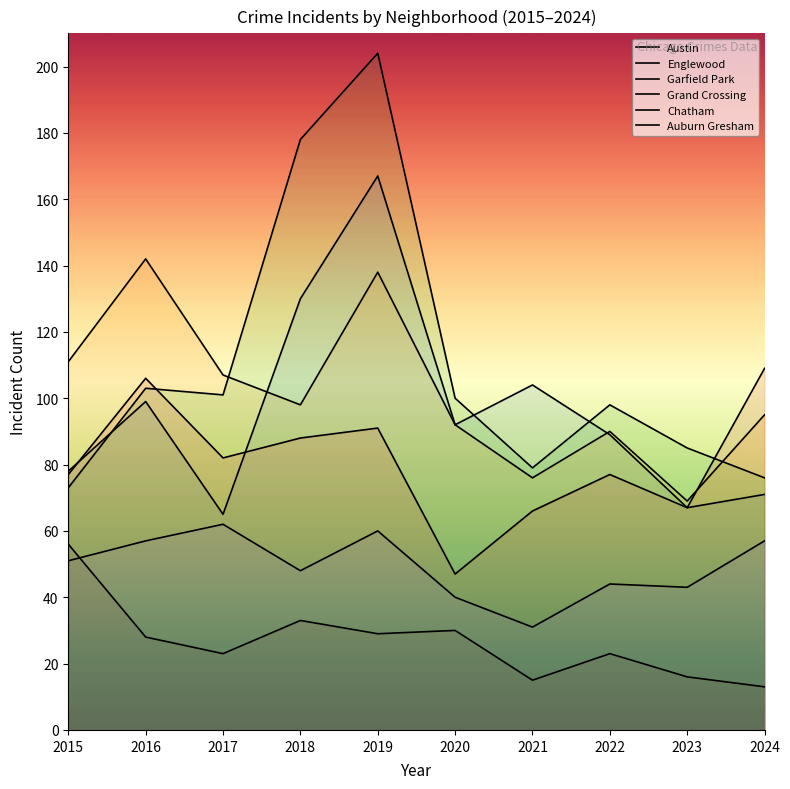

Reading left to right, extract all data points from this chart.

Austin: 78	99	65	130	167	92	104	89	67	71
Englewood: 111	142	107	98	138	92	76	90	69	95
Garfield Park: 73	103	101	178	204	100	79	98	85	76
Grand Crossing: 77	106	82	88	91	47	66	77	67	109
Chatham: 51	57	62	48	60	40	31	44	43	57
Auburn Gresham: 56	28	23	33	29	30	15	23	16	13